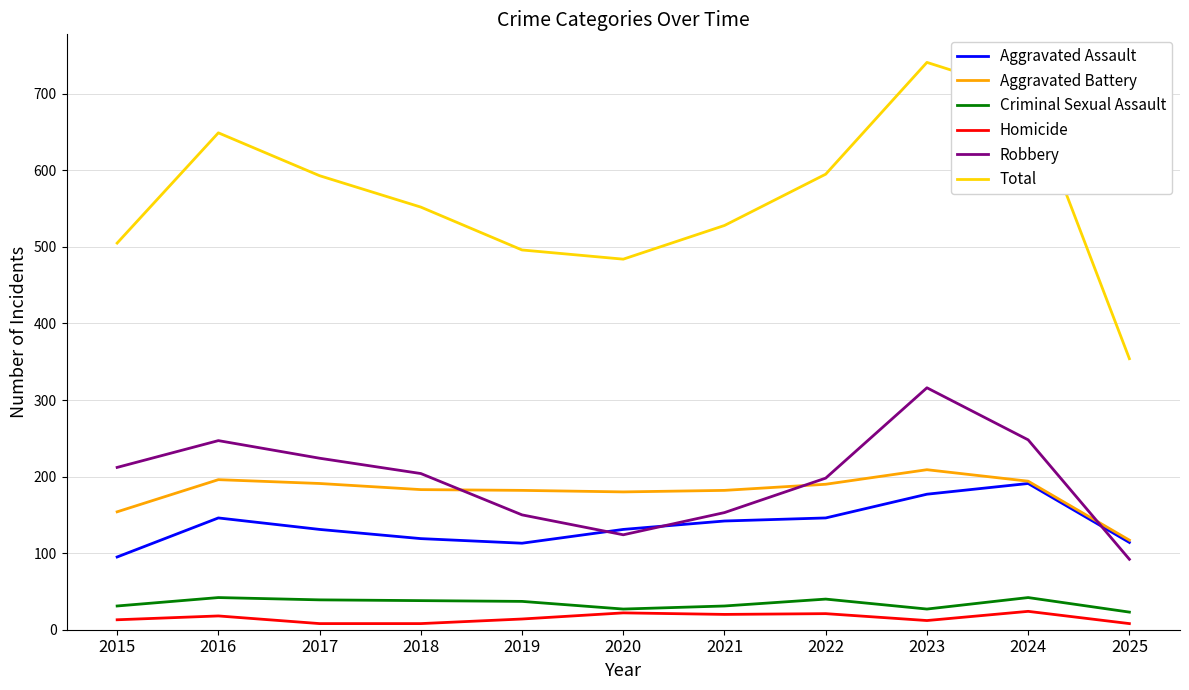

Where does the Total series first go above 552?

2016